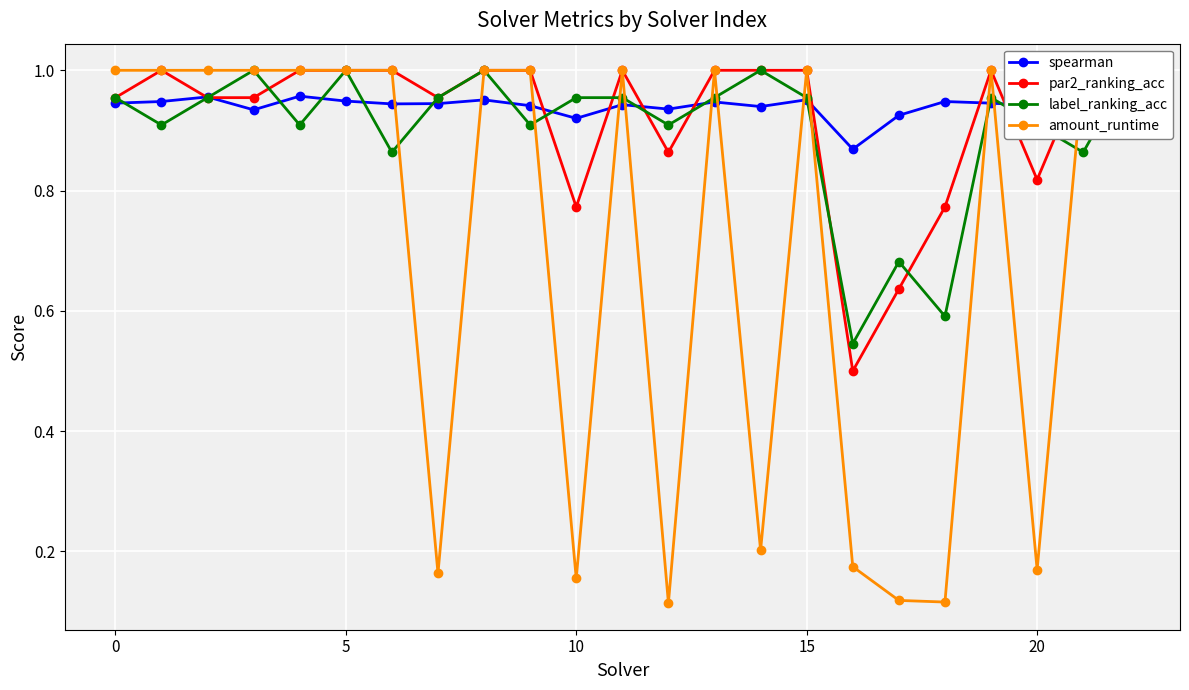

At which category is the sum across all series the highest?

8